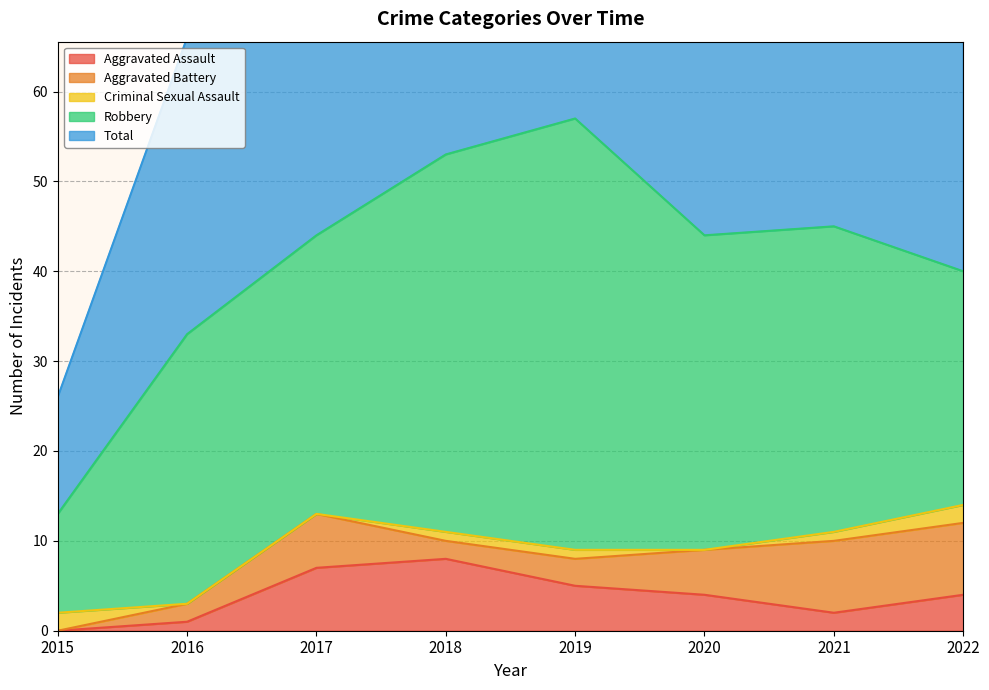

Reading left to right, what are all the values shown in this chart?

Aggravated Assault: 0	1	7	8	5	4	2	4
Aggravated Battery: 0	2	6	2	3	5	8	8
Criminal Sexual Assault: 2	0	0	1	1	0	1	2
Robbery: 11	30	31	42	48	35	34	26
Total: 13	33	44	53	57	44	45	41